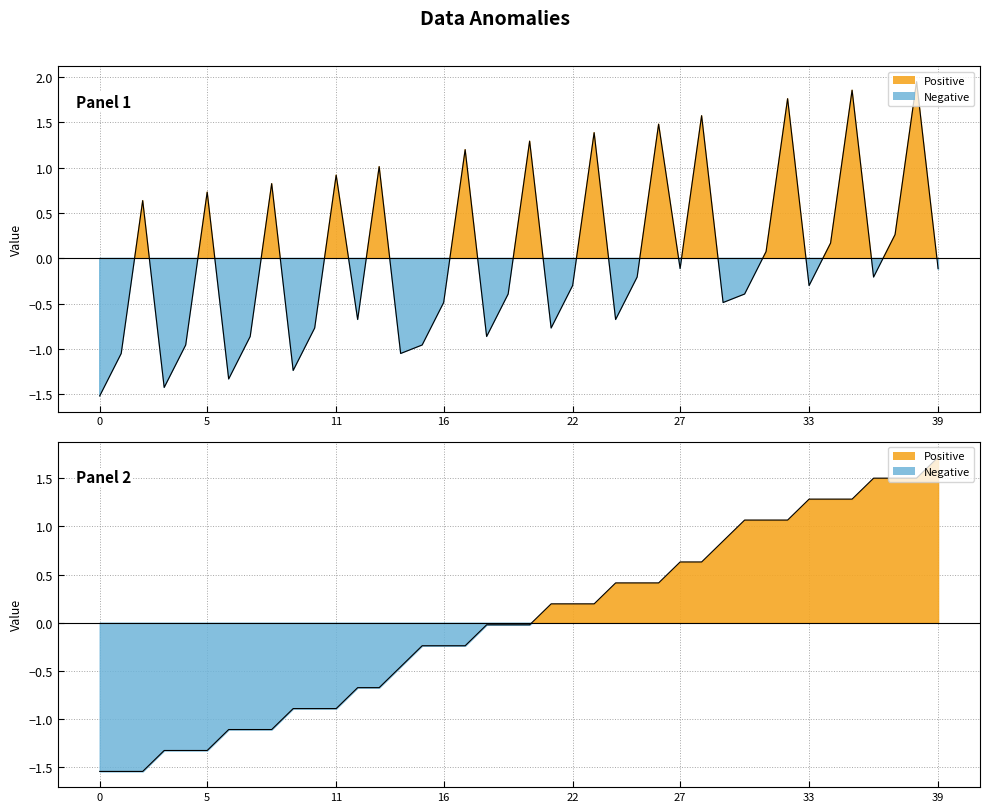

The value of Panel 1 line at 16 is -0.5. True or false?

True